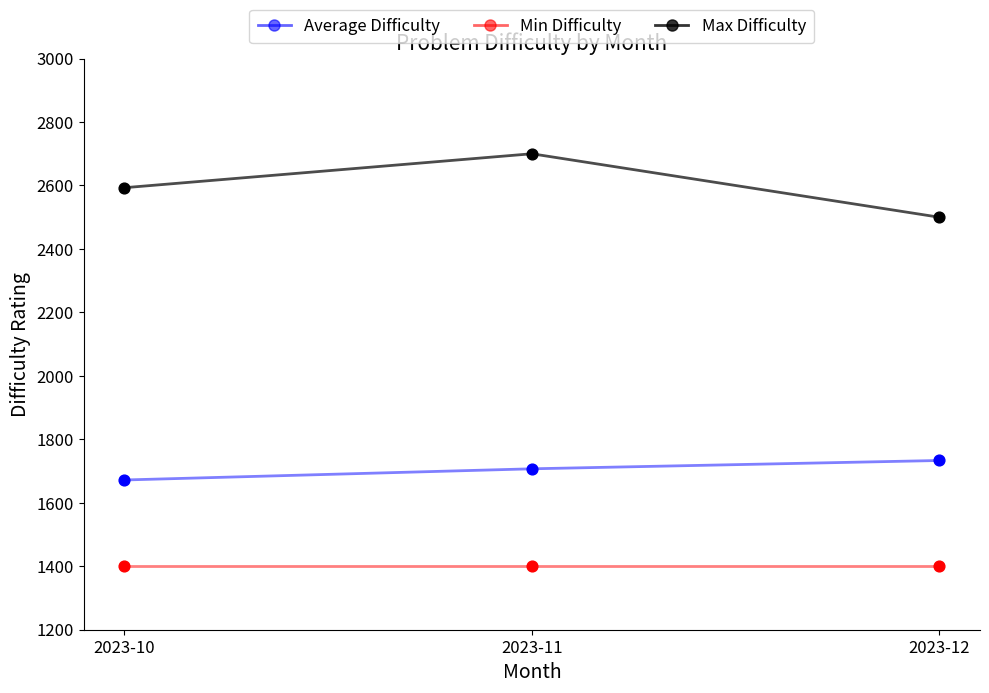

What is the spread (max minus min) of values at 2023-12?

1100.0